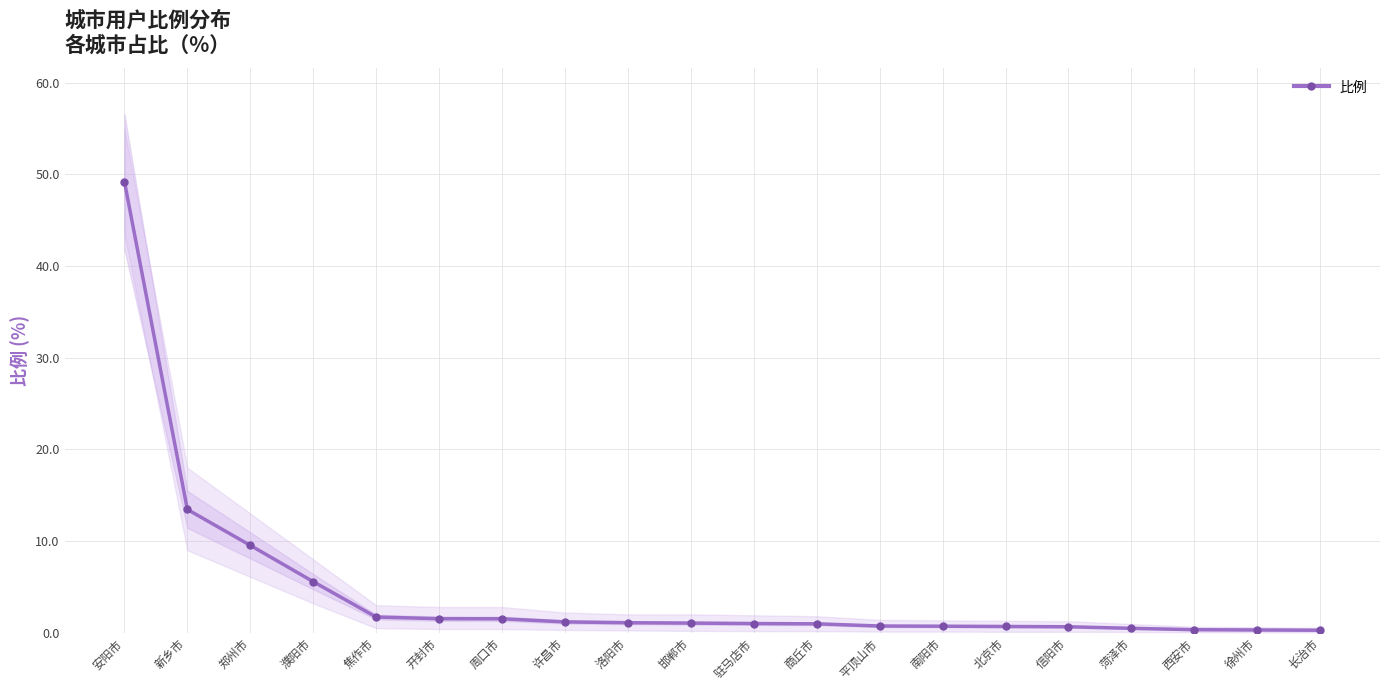

What is the sum of the values at 菏泽市 and 安阳市?

49.7